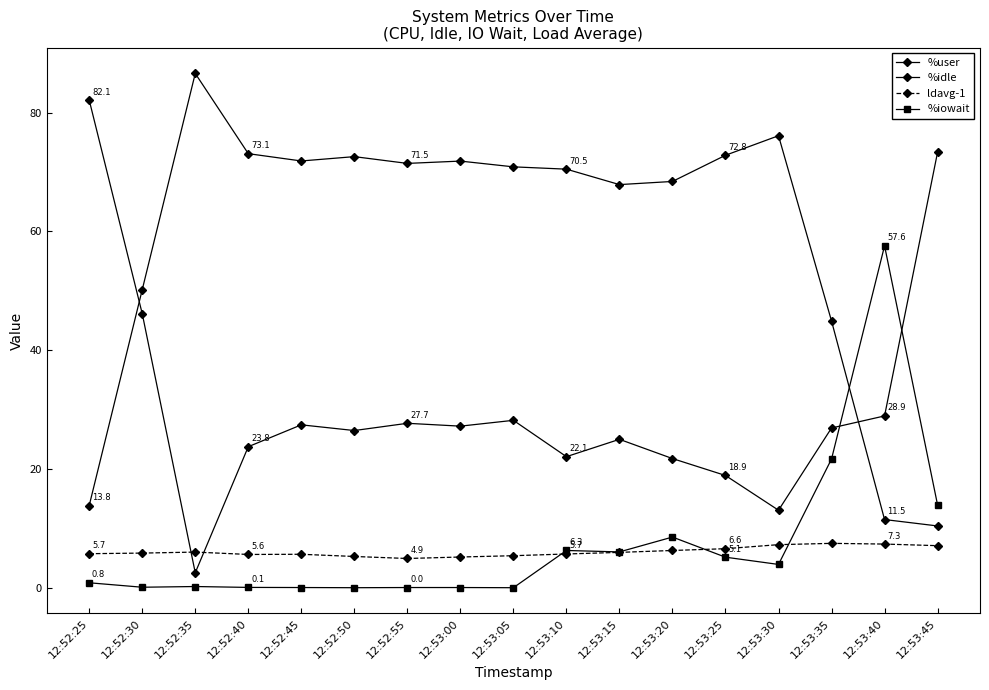

Which series has the largest total across all categories?

%user